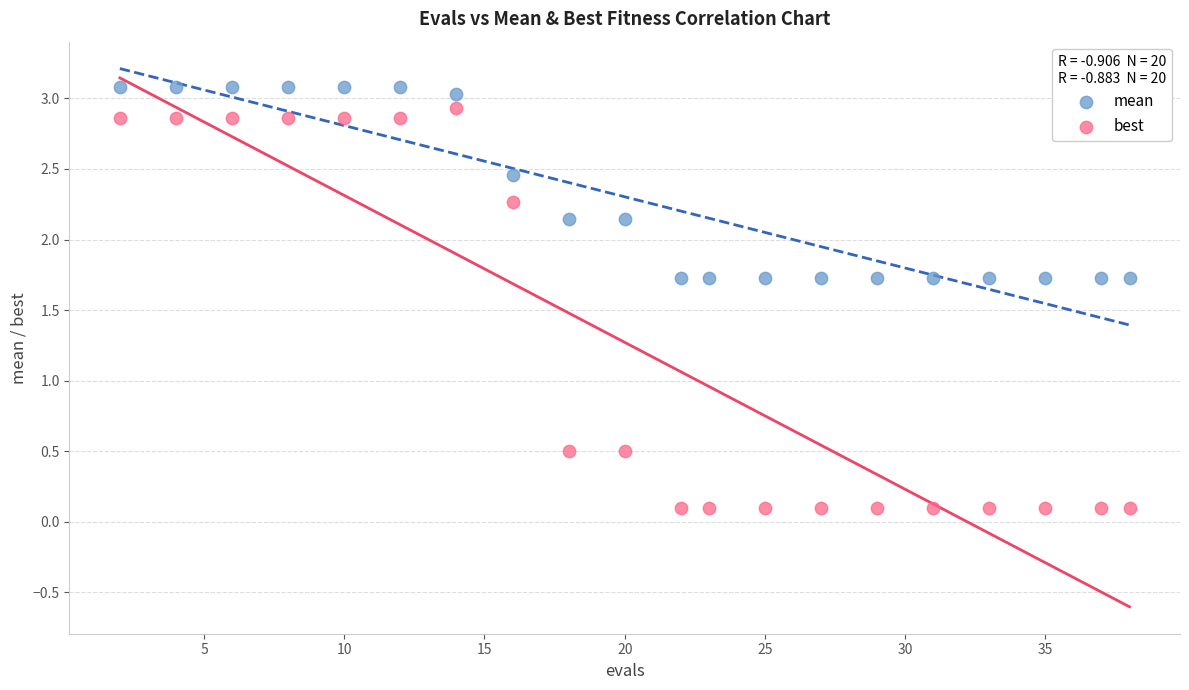

Across all data points, what is the range of Y values (max minus min)?

3.0